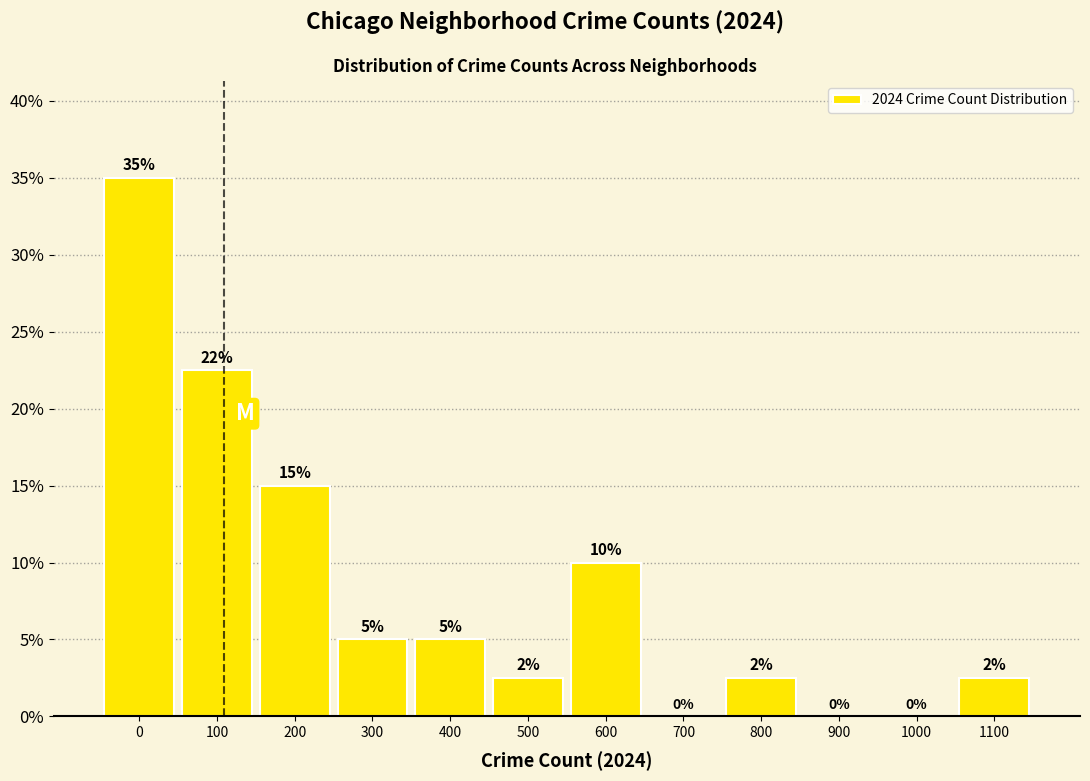

What is the greatest value displayed?

35.0